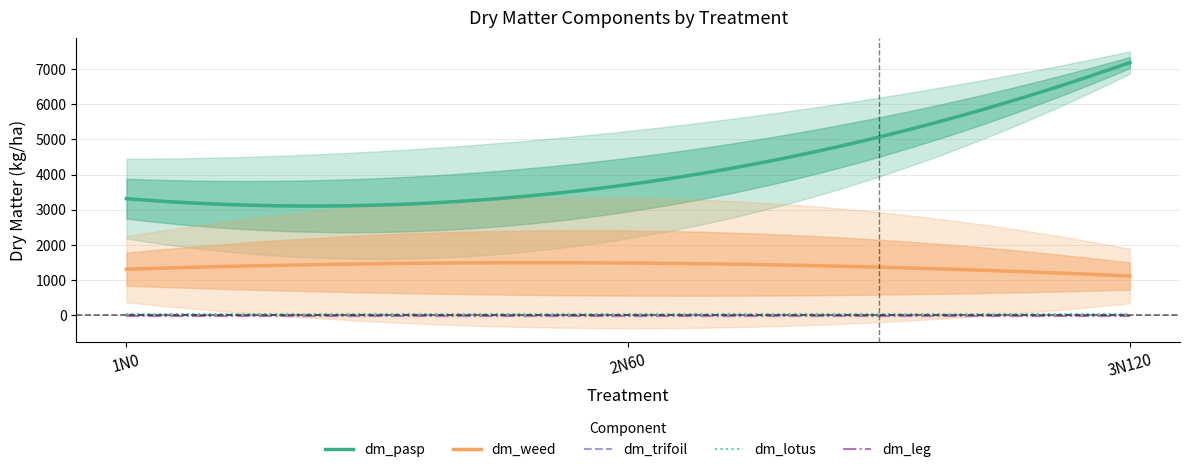

How many lines are shown in the chart?

5